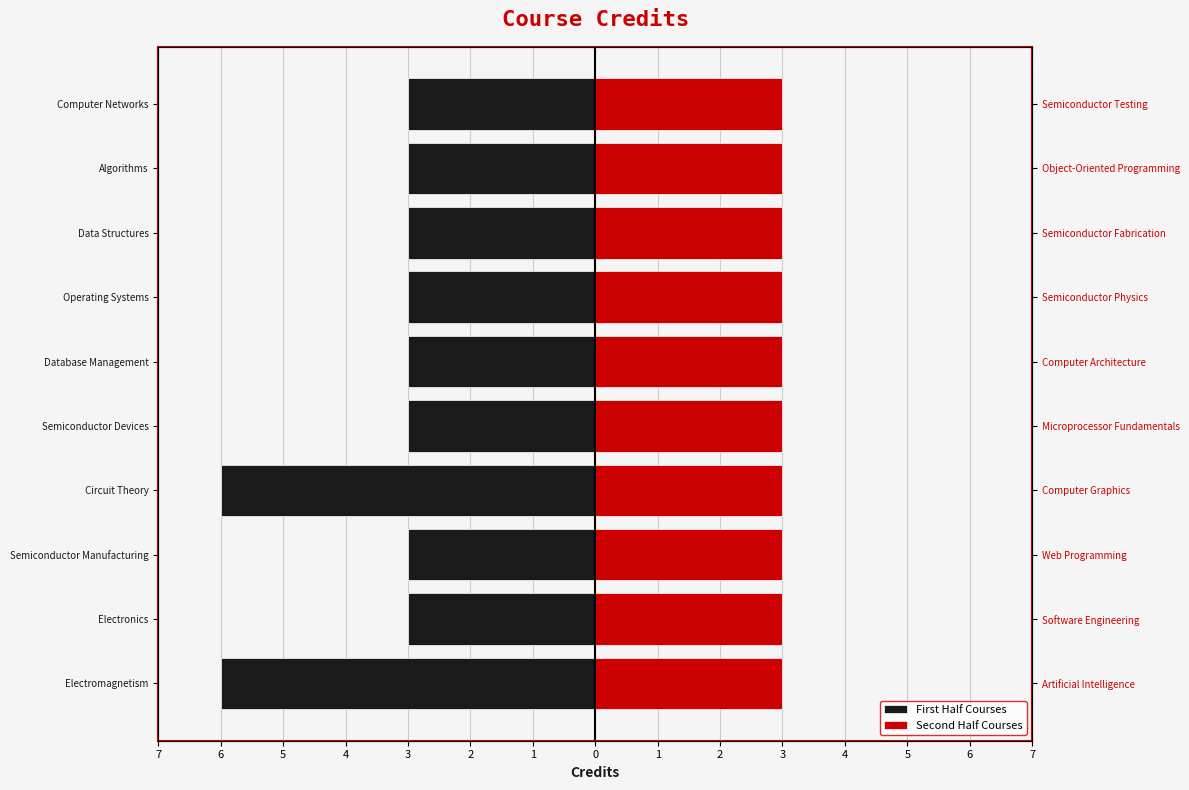

Is it true that Second Half Courses equals 1.4 at 7?

False